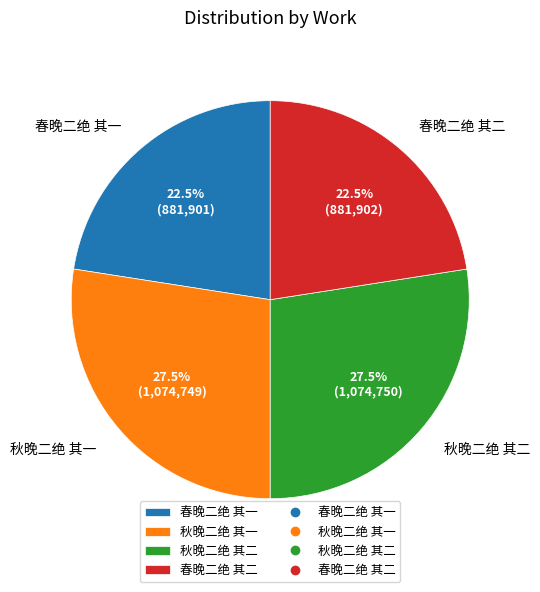

Between 秋晚二绝 其一 and 春晚二绝 其二, which is larger?

秋晚二绝 其一